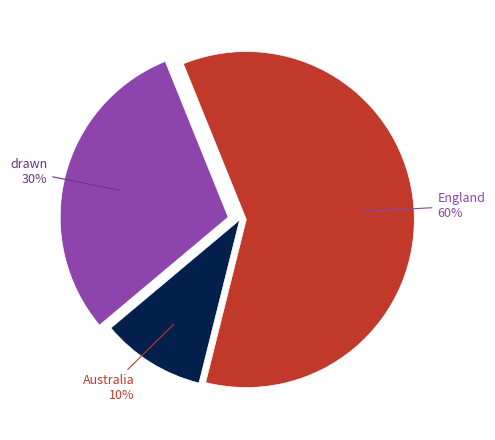

To the nearest percent, what is the average slice percentage?

33%